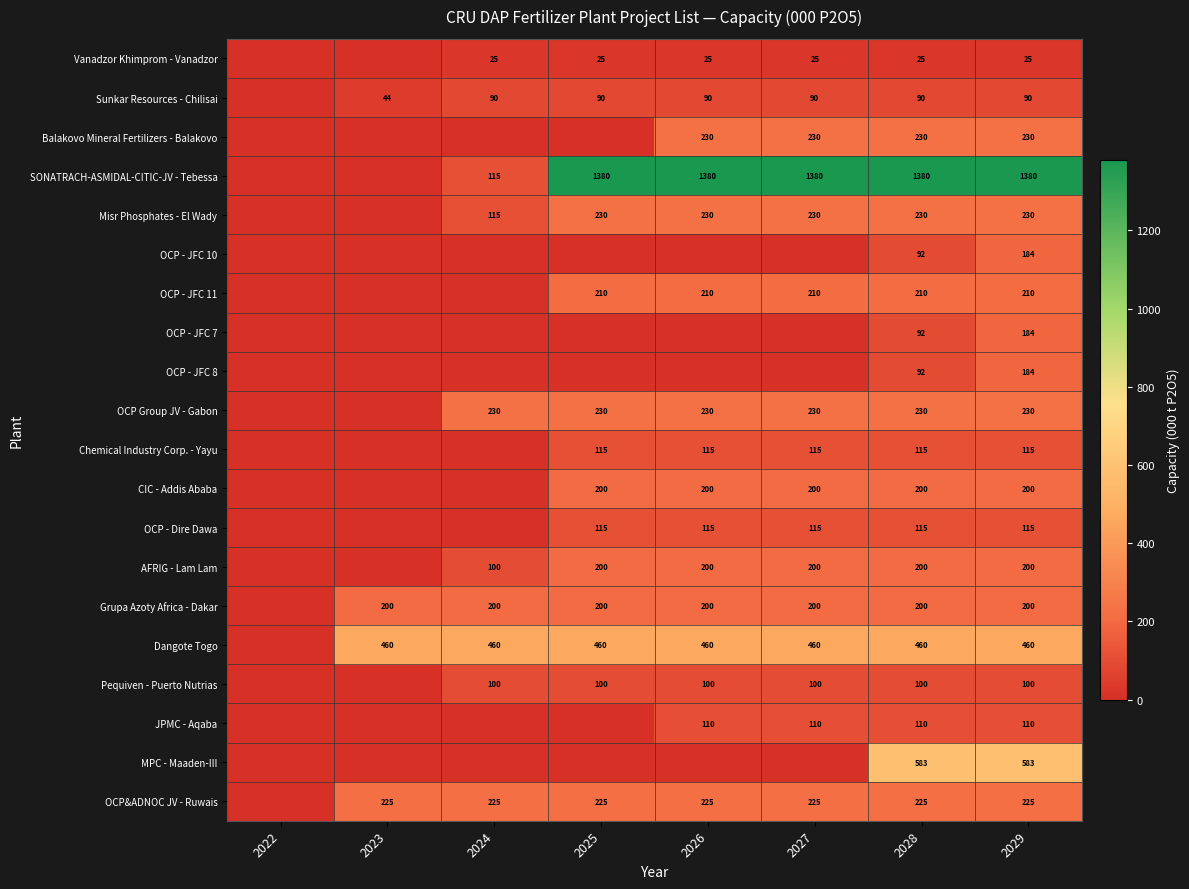

True or false: AFRIG - Lam Lam has a value of 89 at 2026.

False